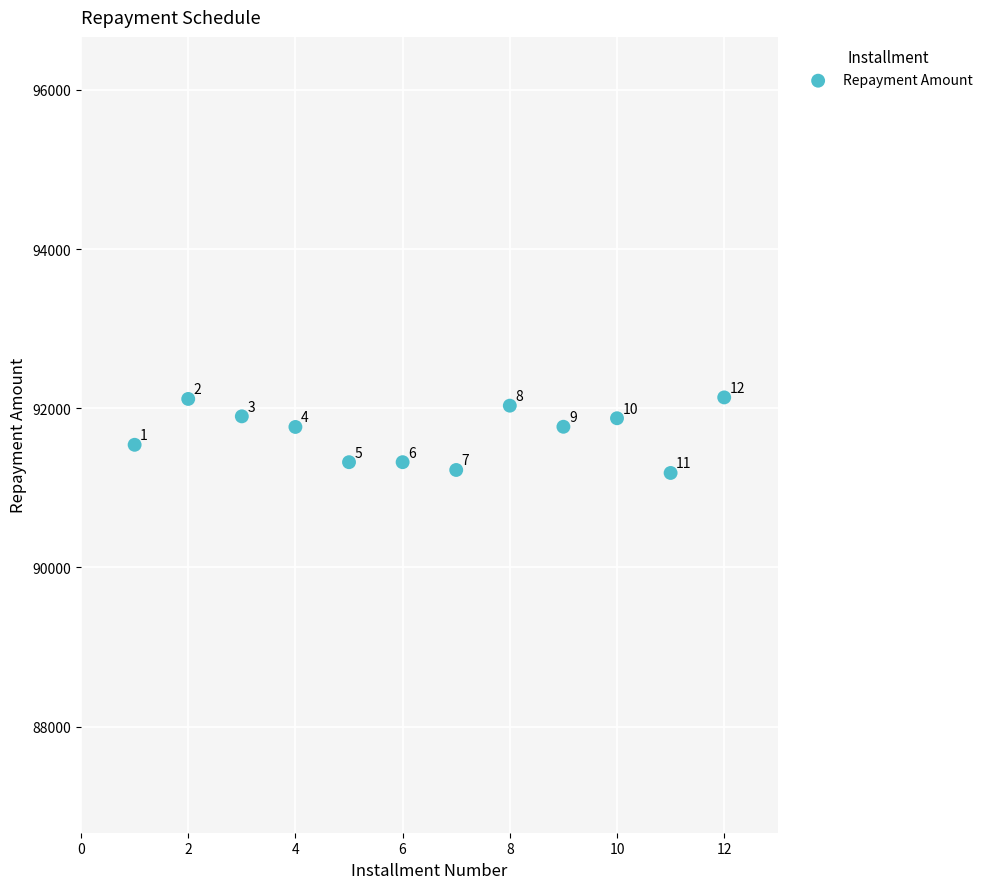

What is the average X value?

6.5